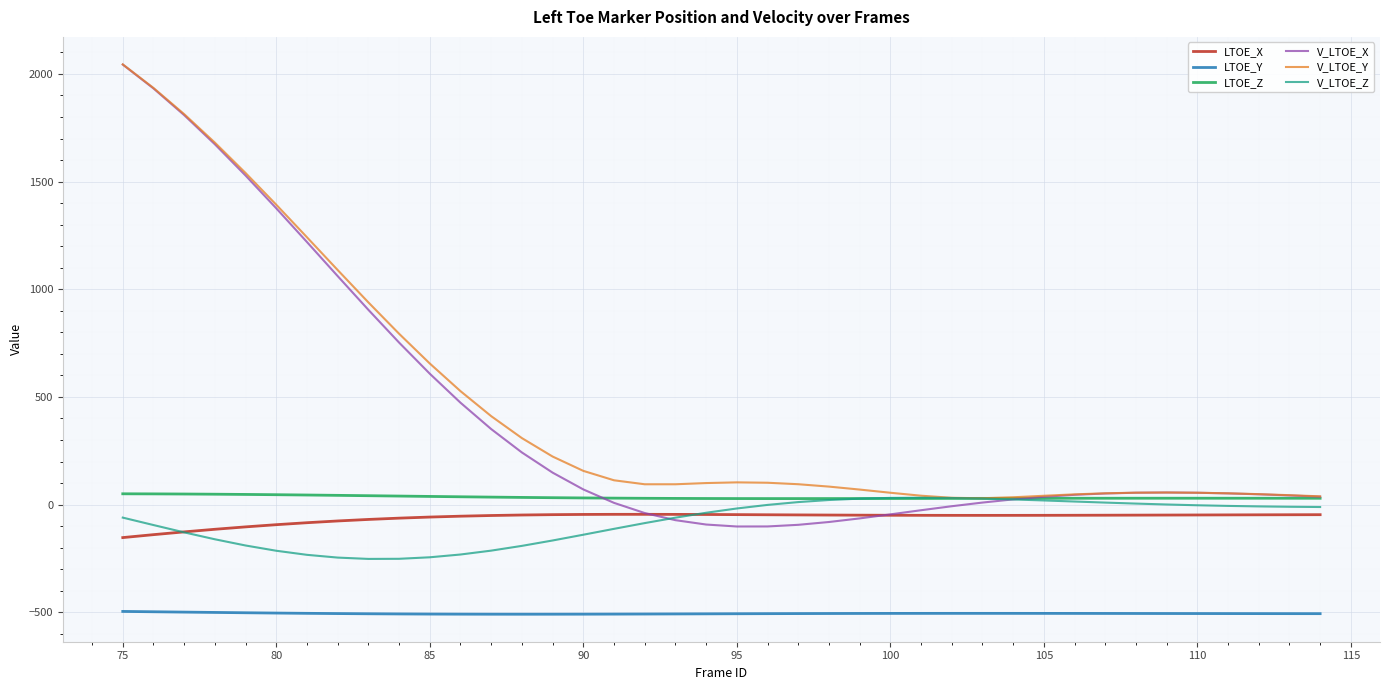

Which series has the widest spread of values?

V_LTOE_X